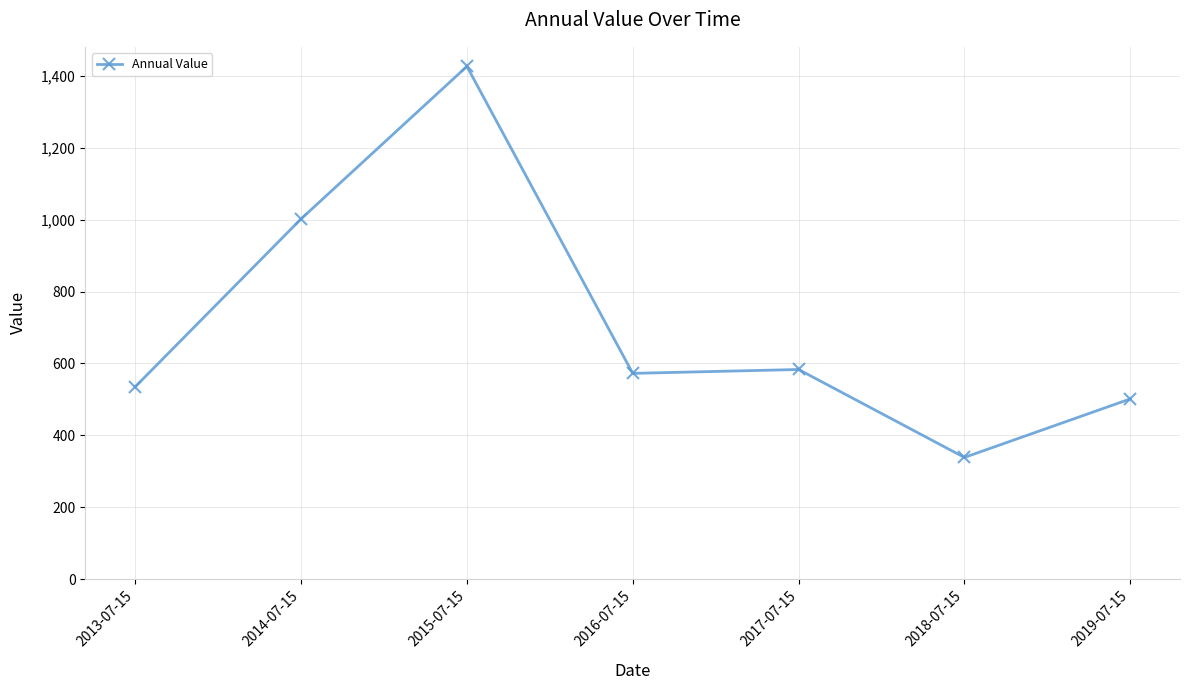

The chart shows a value of 883.2 at 2015-07-15. True or false?

False